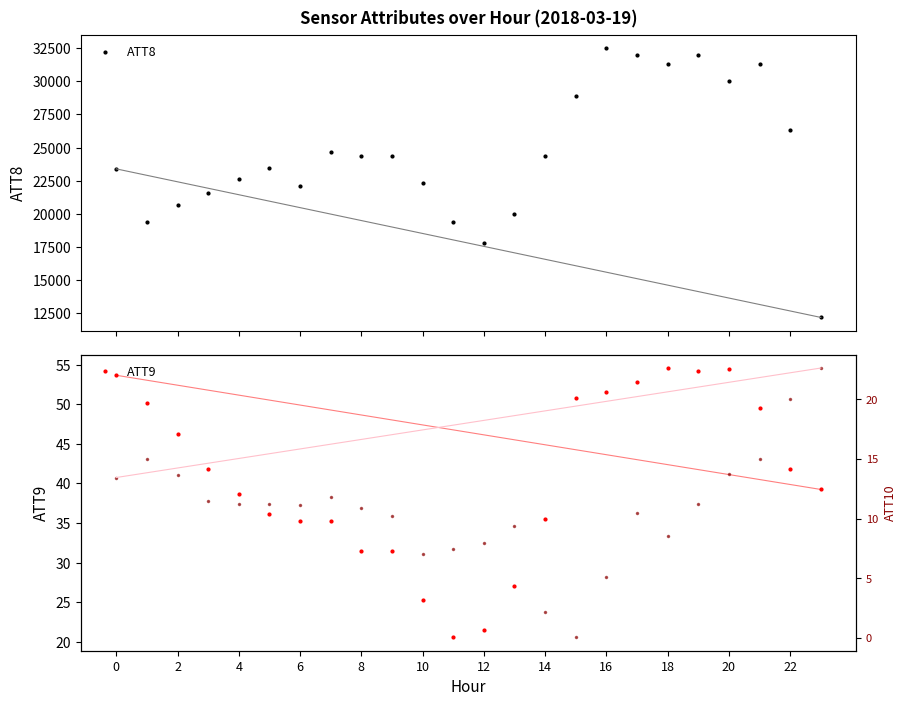

True or false: ATT9 has a value of 53.5 at 8.

False